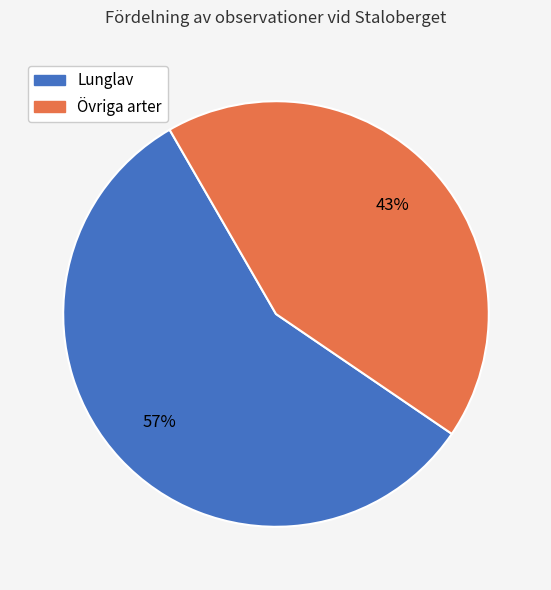

Is there a majority slice in this chart?

Yes